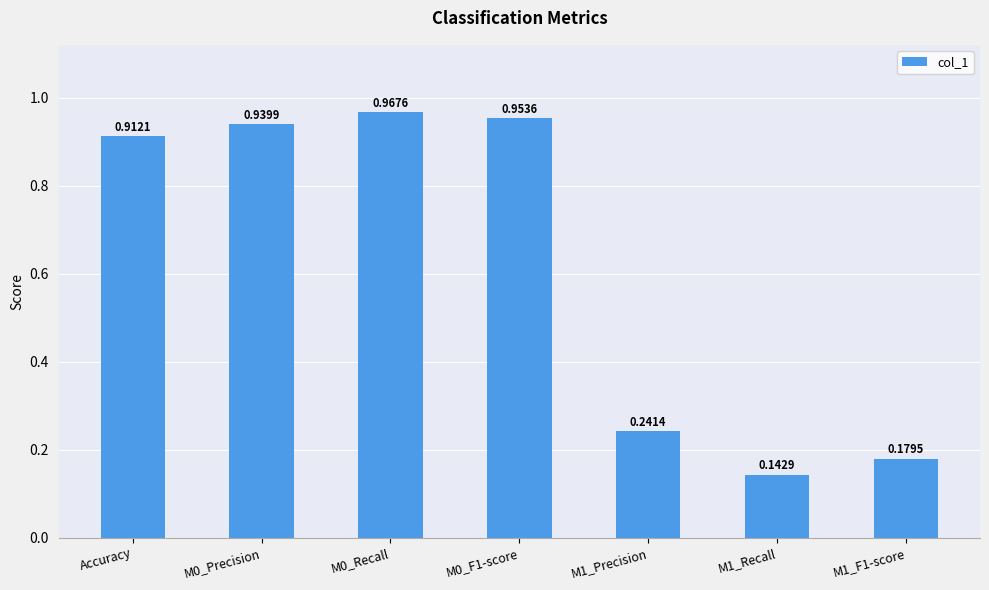

The chart shows a value of 0.5 at M0_Precision. True or false?

False